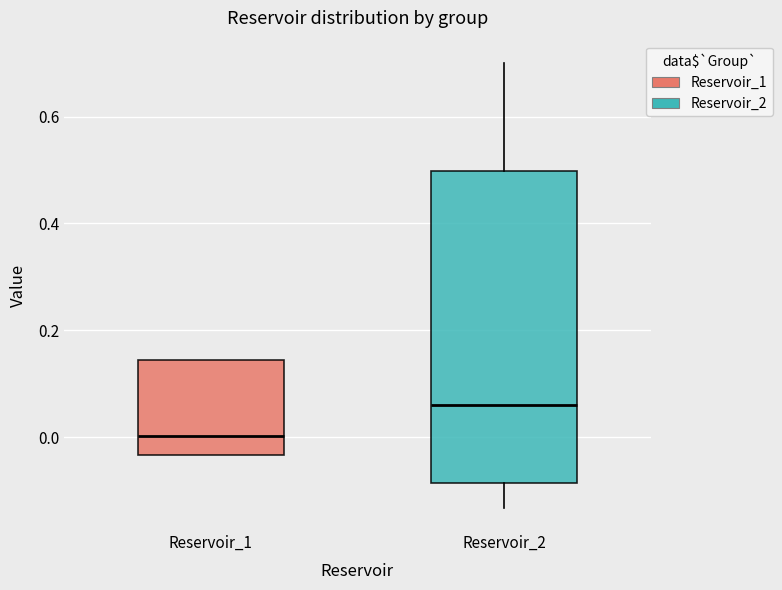

Reading left to right, transcribe this box plot: for each box, give where its median line is, the range the box spans, and where its two whiskers end, as read against the y-axis. The values are not printed on the chart, so give them approximately, as read against the axis.

Reservoir_1: median 0.00, box -0.04 to 0.14, whiskers -0.04 to 0.14
Reservoir_2: median 0.06, box -0.08 to 0.50, whiskers -0.14 to 0.70